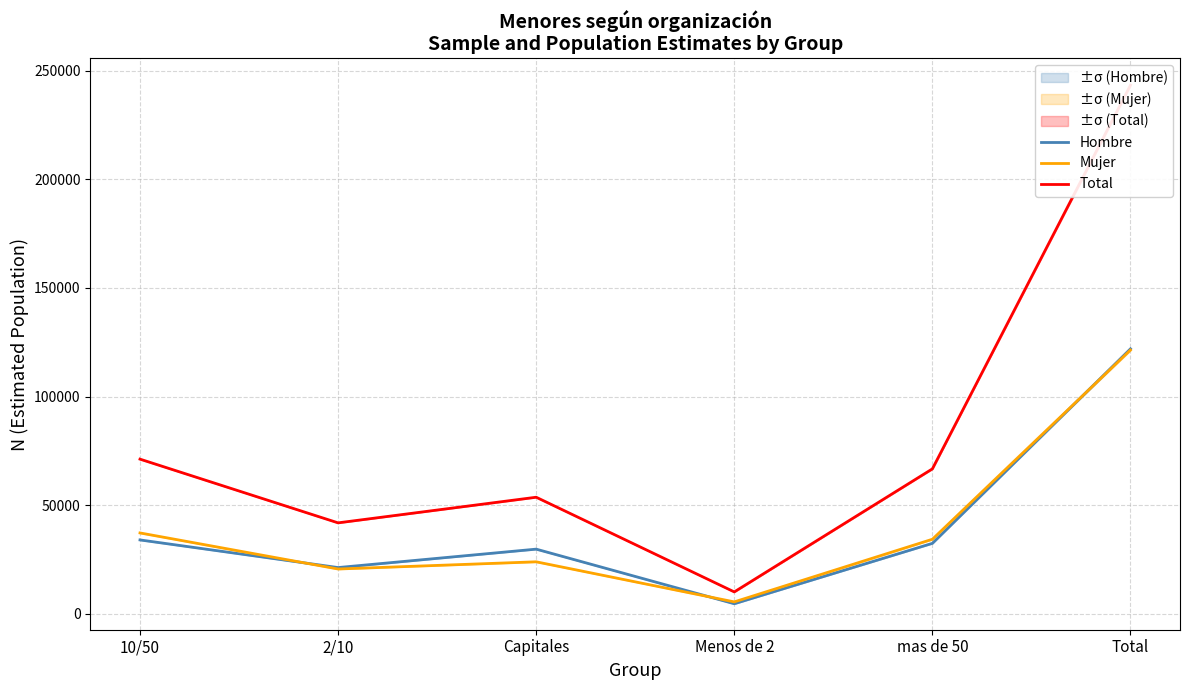

At 2/10, list the series in order from largest to smallest.

Total, Hombre, Mujer